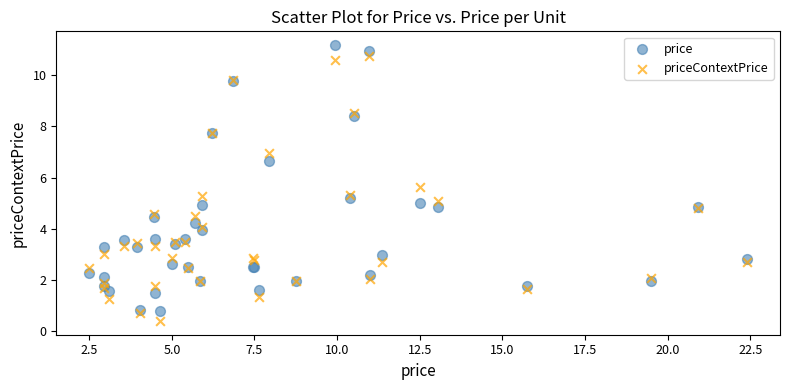

Which series contains the highest Y value?

price